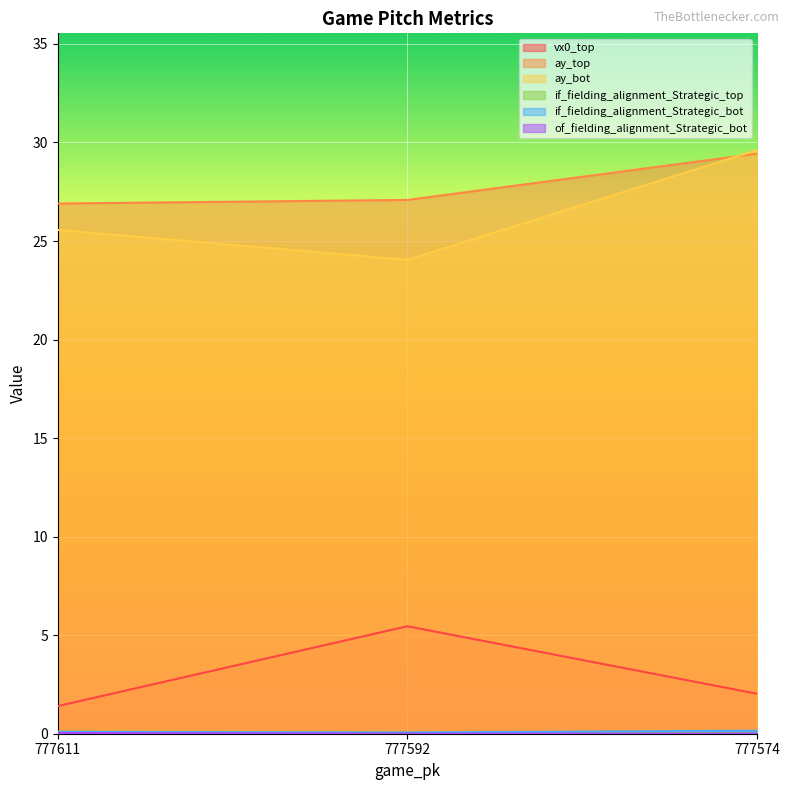

Is it true that if_fielding_alignment_Strategic_top equals 0.0 at 777574?

True